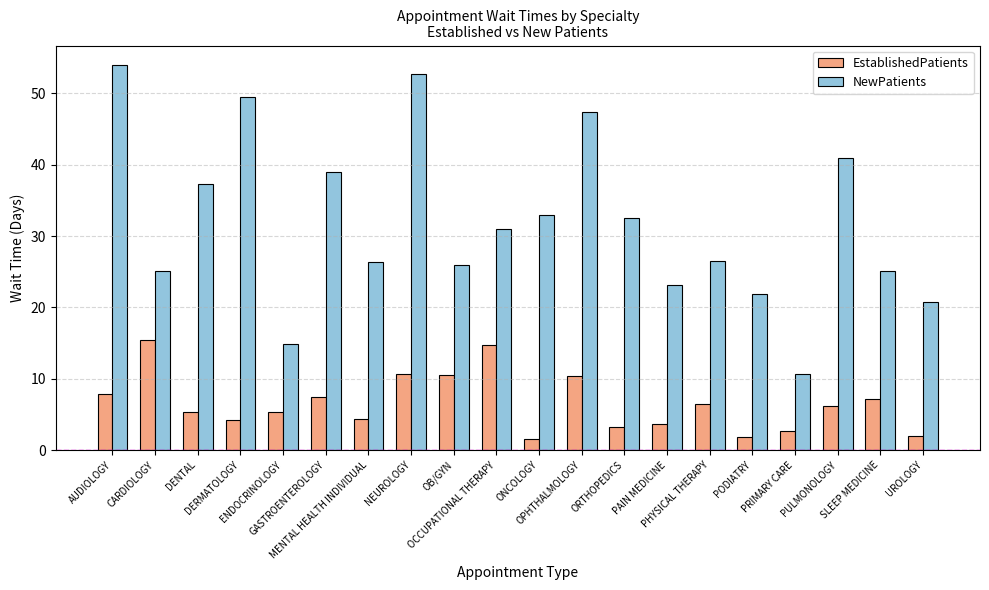

List the series in order of their overall mean, lowest first.

EstablishedPatients, NewPatients